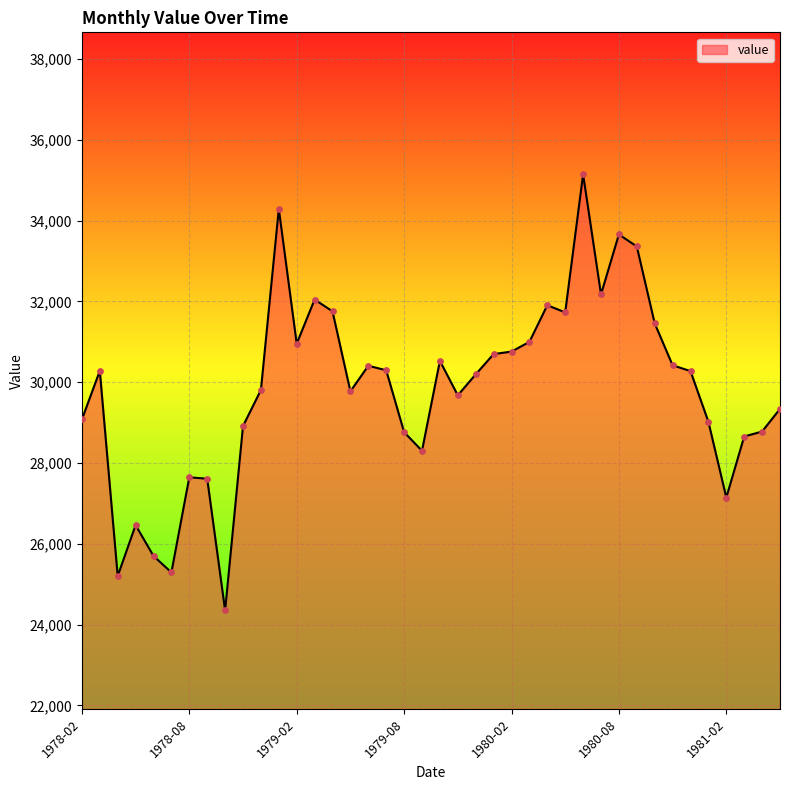

What is the maximum value shown in the chart?

35147